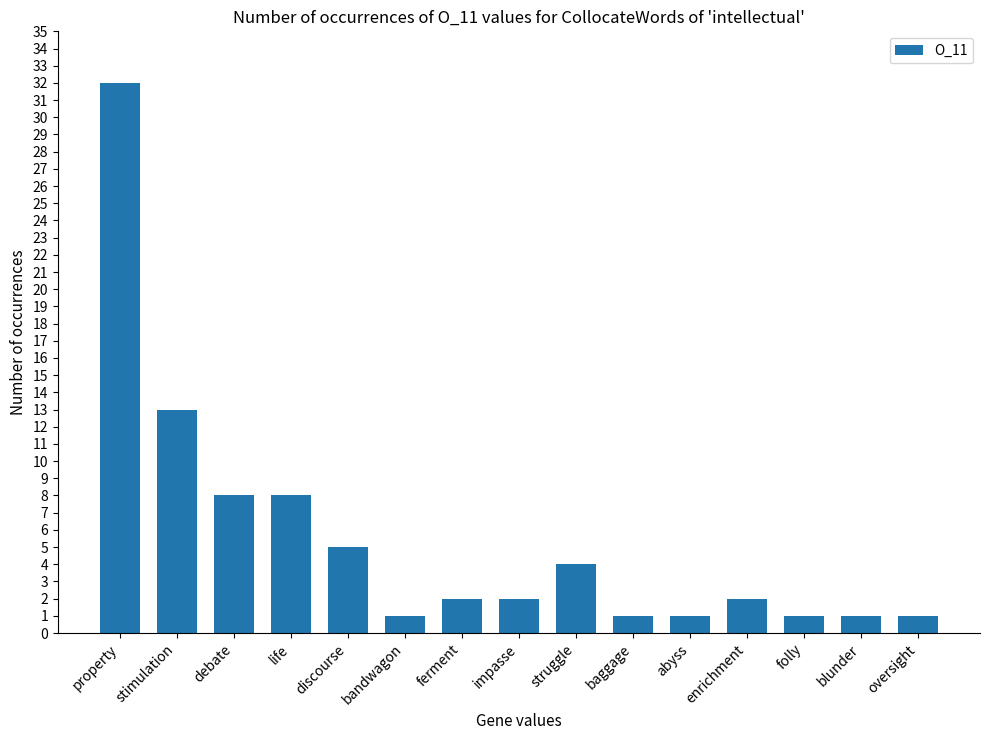

What value does the data have at property, to the nearest 10?

30